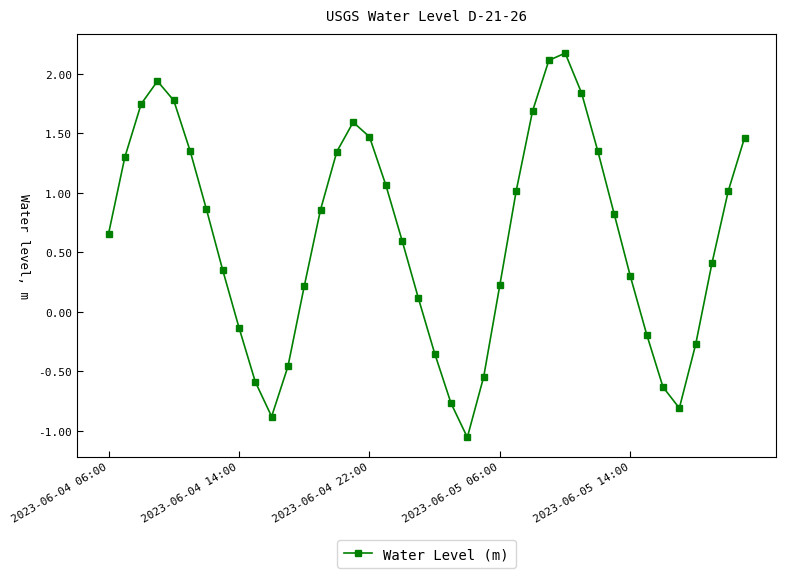

Does the chart have visible grid lines?

No